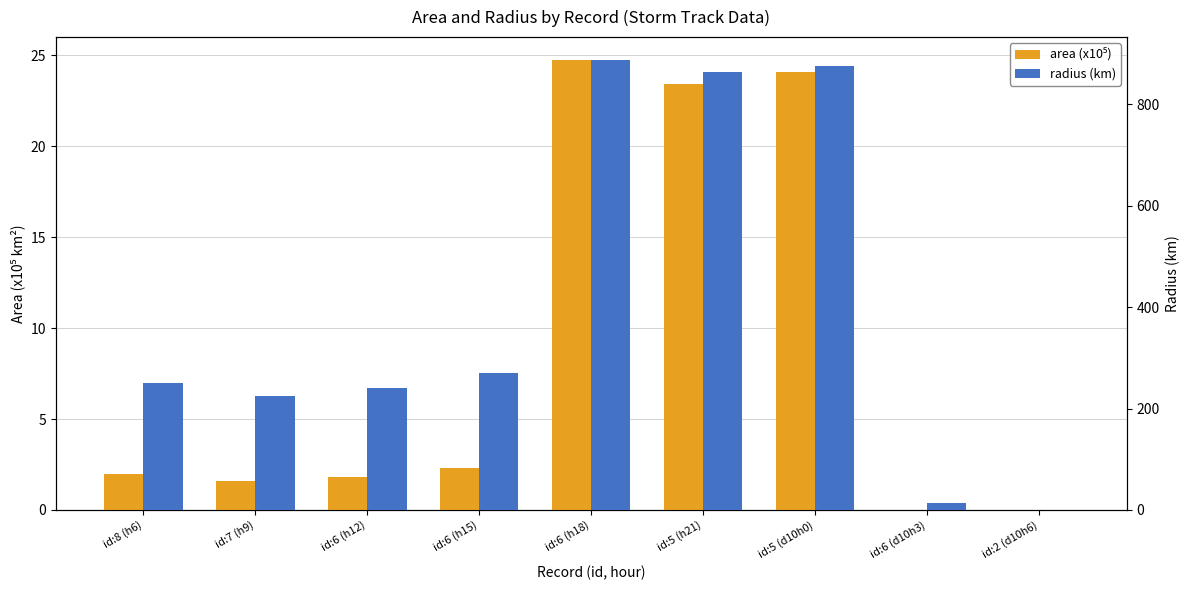

How many bars are there in each group?

2